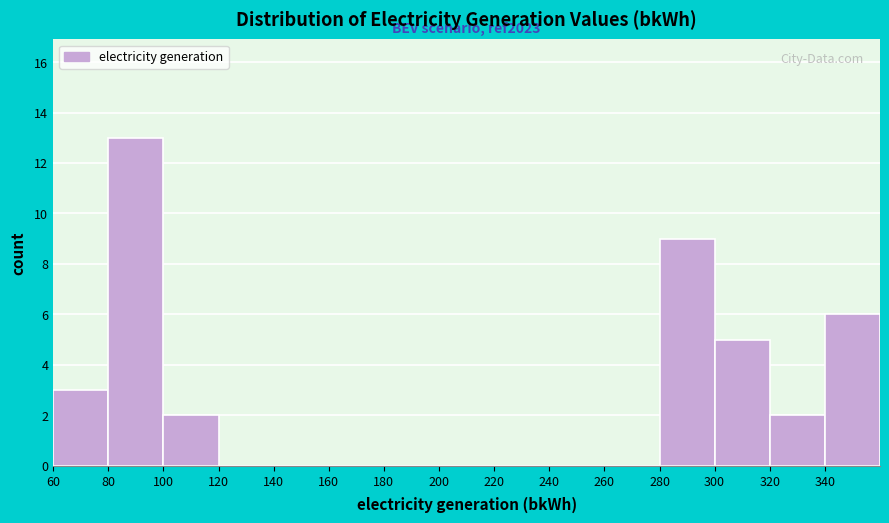

Which range on the x-axis has the tallest bar?

80 to 100